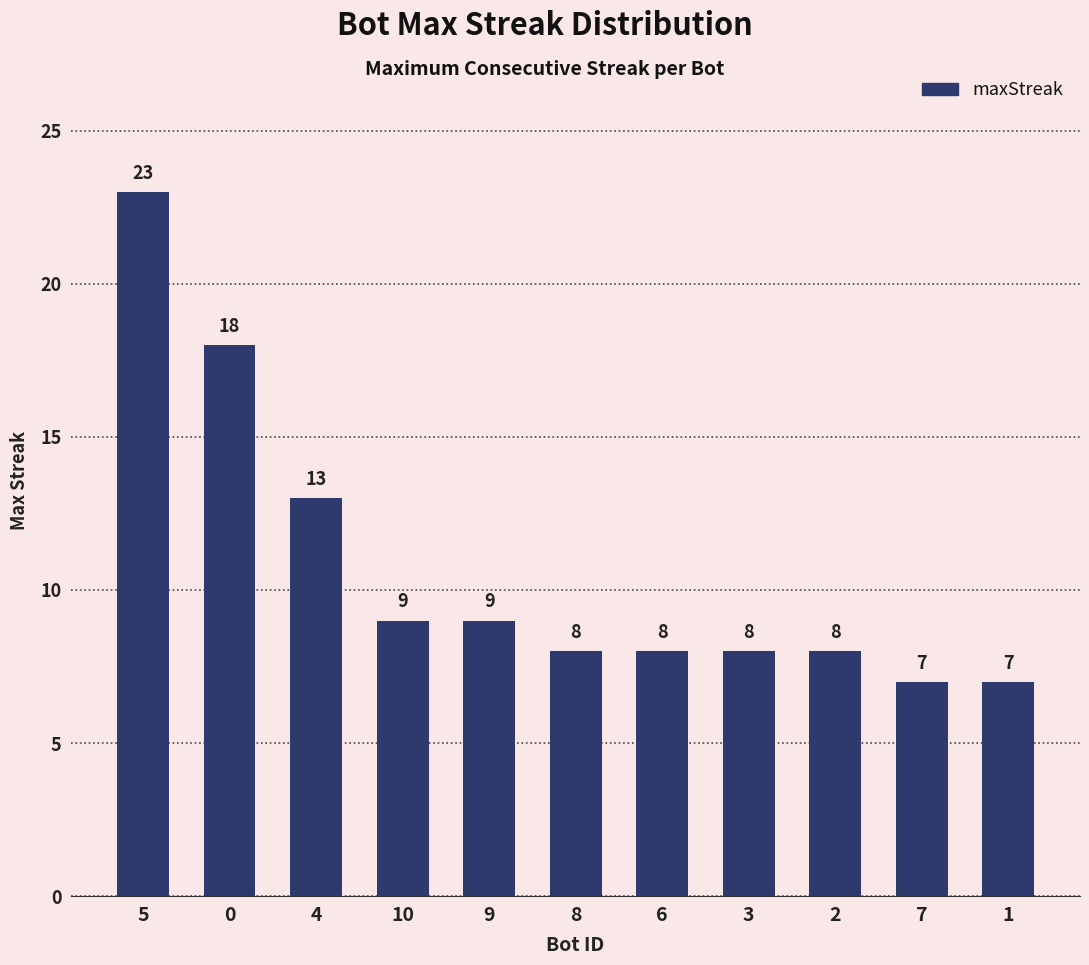

Approximately how many times larger is the value at 0 compared to 2?

2.2